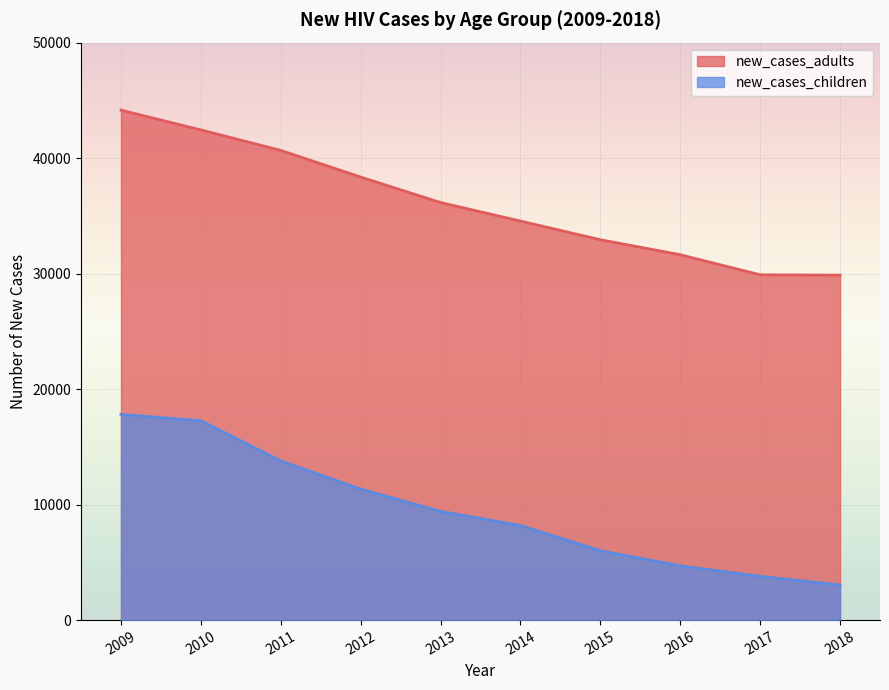

Which label corresponds to the smallest value in the chart?

2018